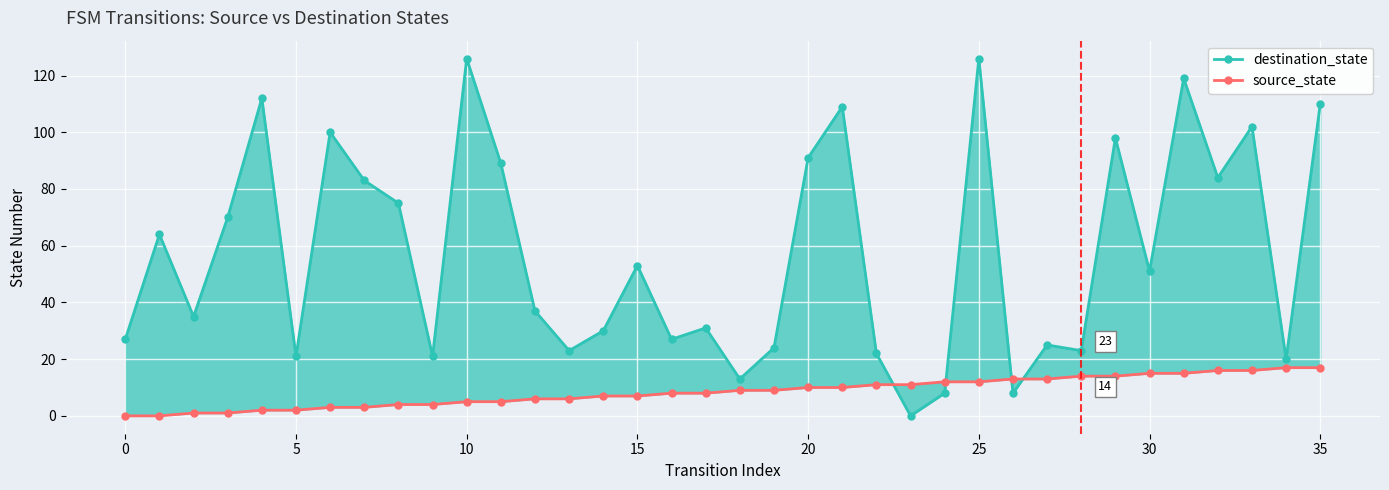

How many times do source_state and destination_state cross each other?

4